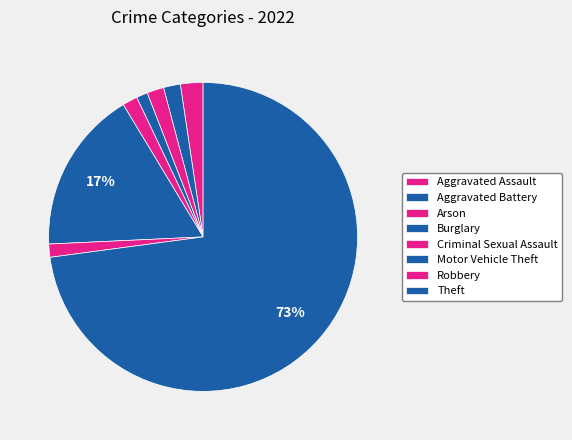

To the nearest percent, what portion does Burglary represent?

1%